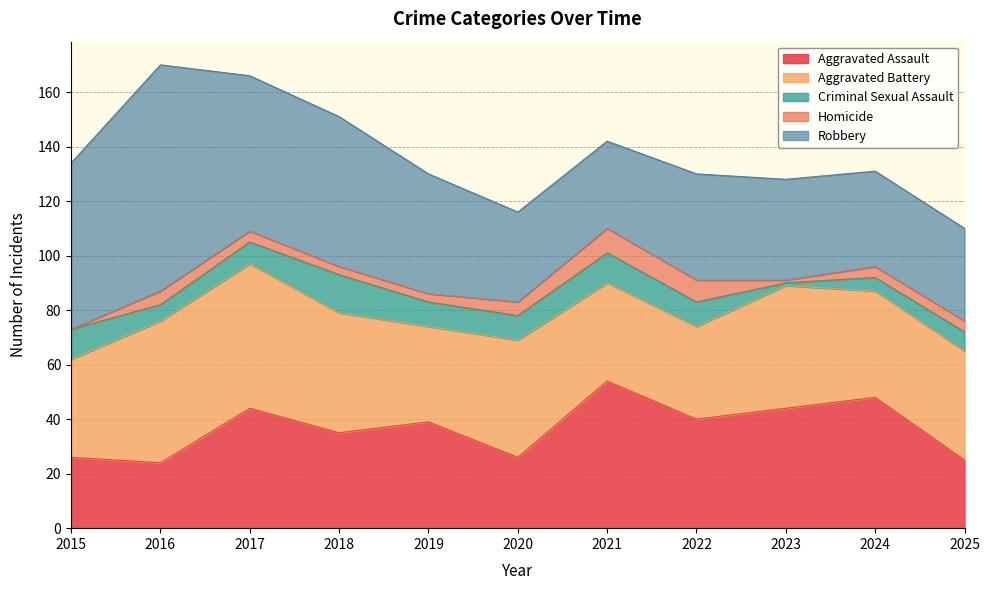

True or false: Aggravated Assault has more than 0 points higher than both neighbors.

True